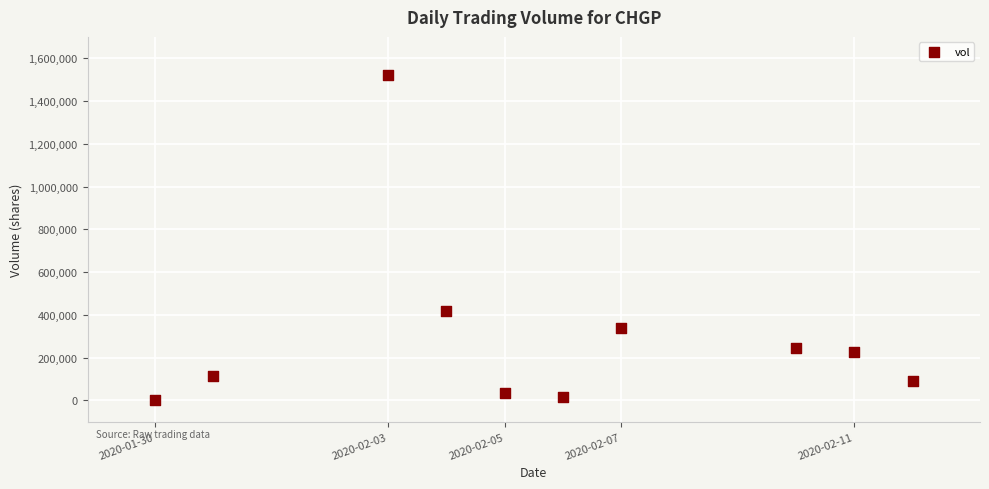

What Y value in the scatter plot is closest to 761100?

416600